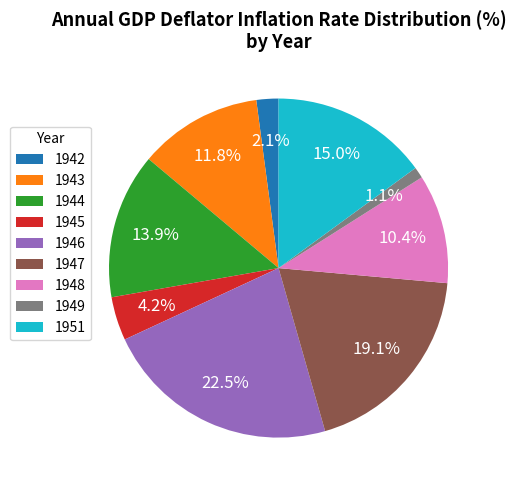

What portion of the pie excludes 1948?

89.6%